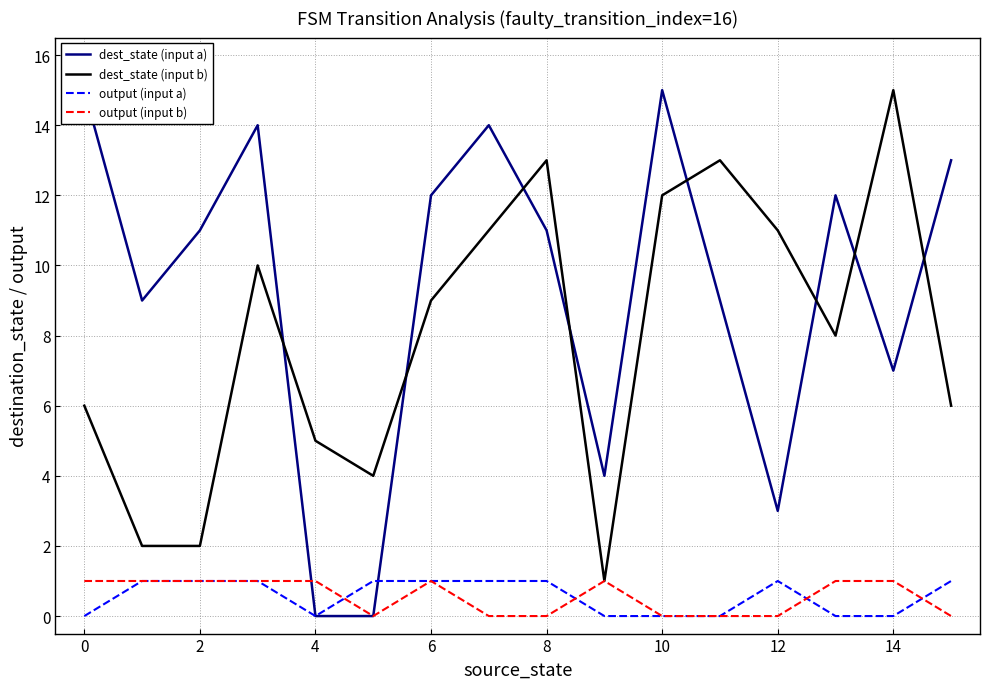

Rank the series by their maximum value, from lowest to highest.

output (input a), output (input b), dest_state (input a), dest_state (input b)